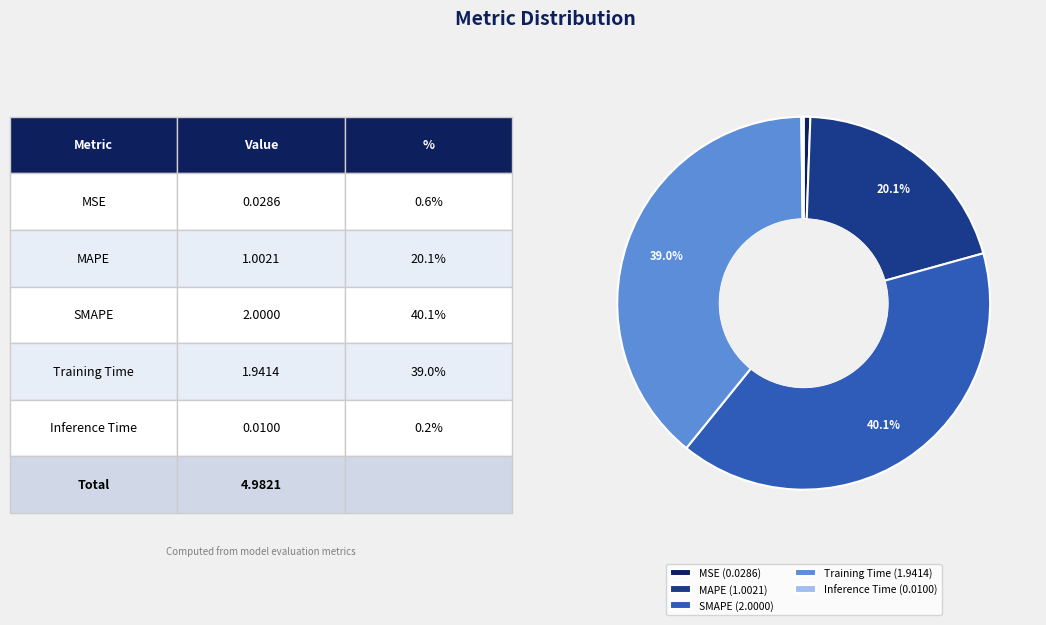

To the nearest percent, what percentage of the pie is MAPE?

20%